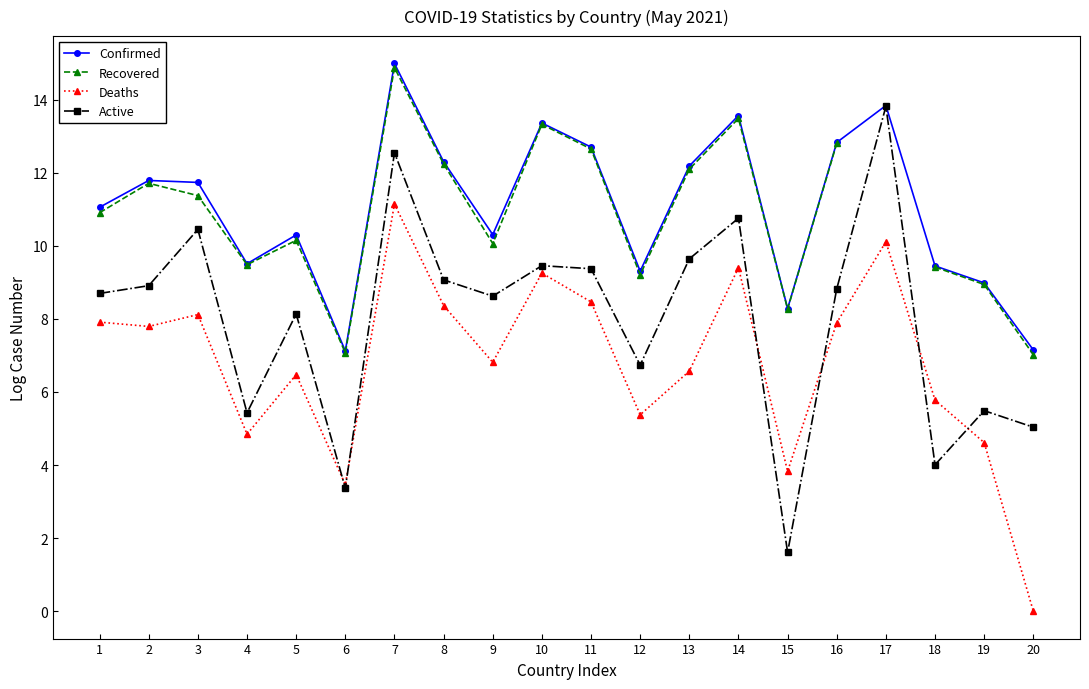

Is the value of Active at 6 greater than the value of Deaths at 12?

No